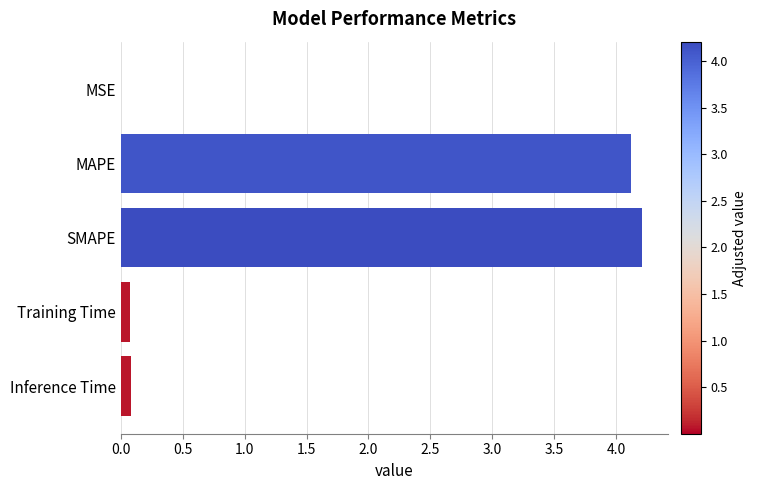

The chart shows a value of 5.5 at SMAPE. True or false?

False